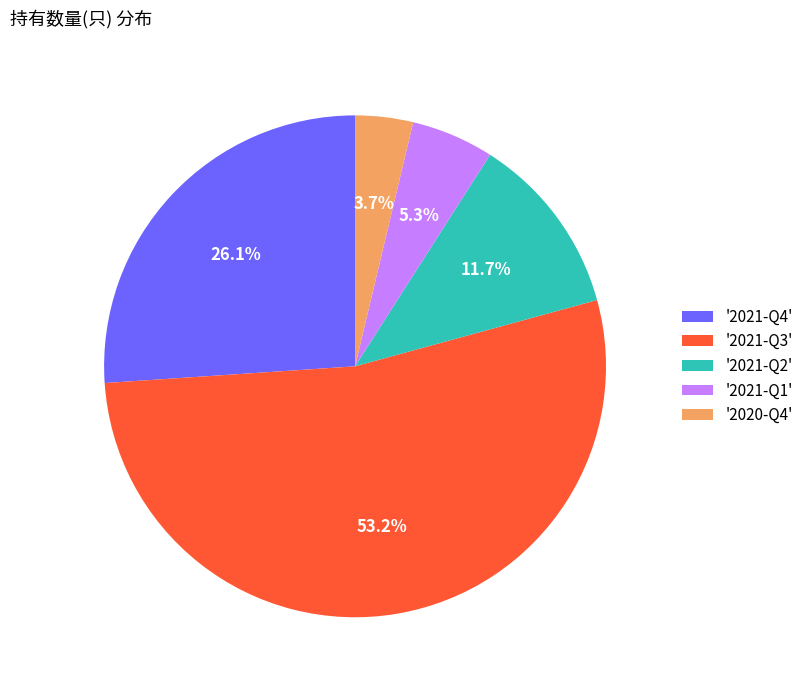

Combined, what portion of the pie is '2021-Q4' and '2020-Q4'?

29.8%